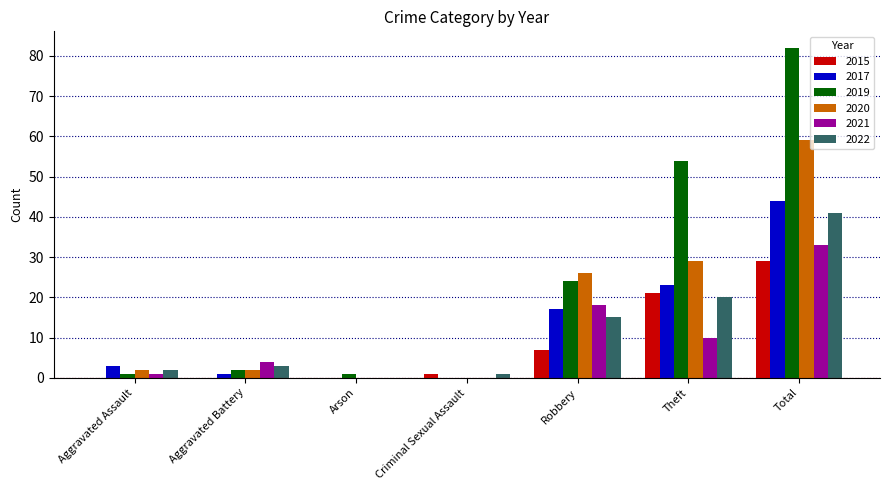

What is the difference between the 2021 values at Robbery and Arson?

18